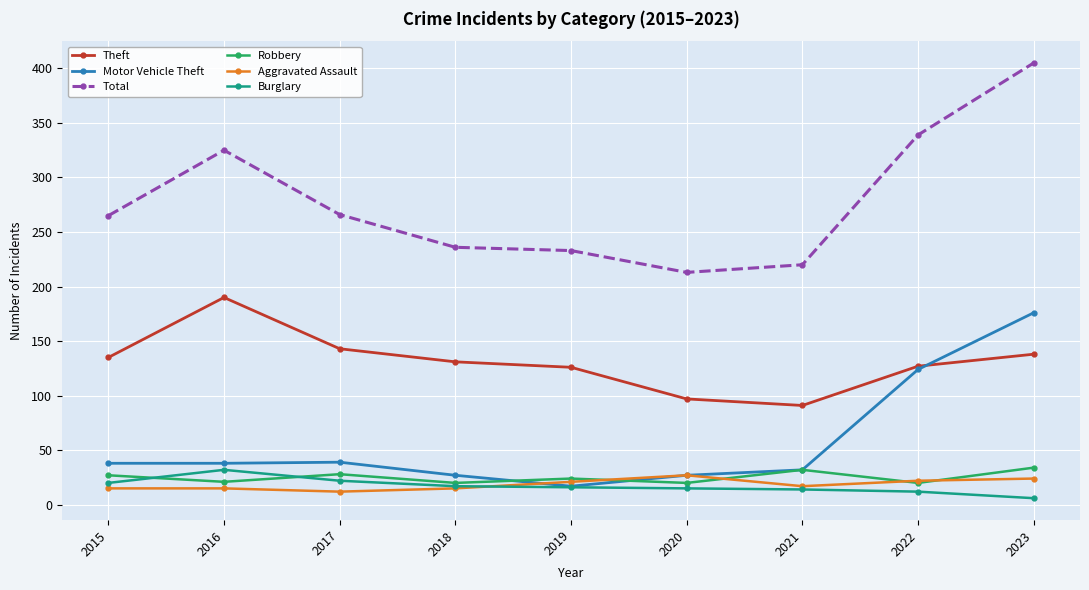

At how many categories does at least one series exceed 202?

9